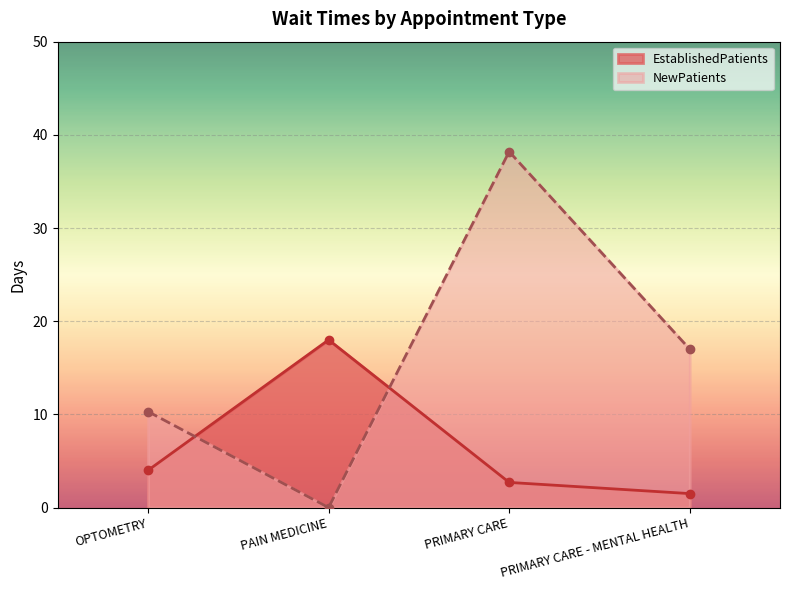

At which category does EstablishedPatients reach its first local peak?

PAIN MEDICINE